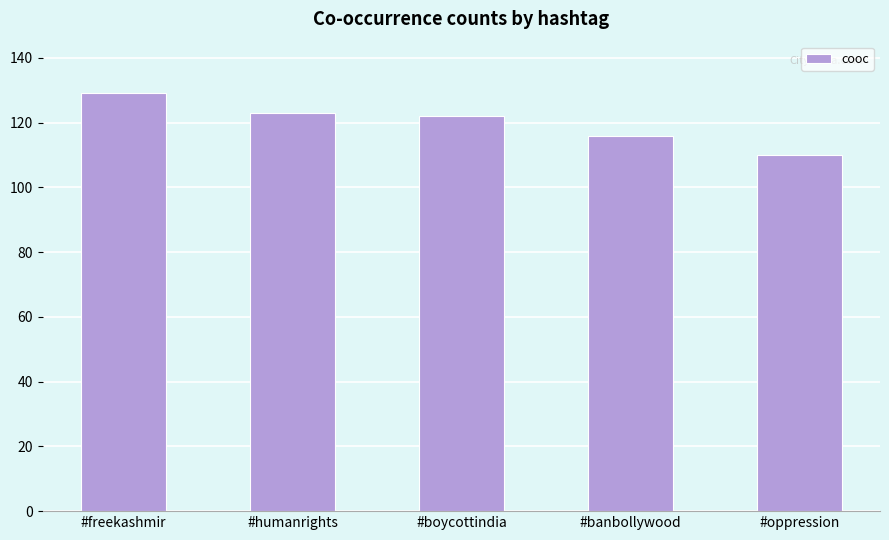

What is the difference between the second highest and minimum values?

13